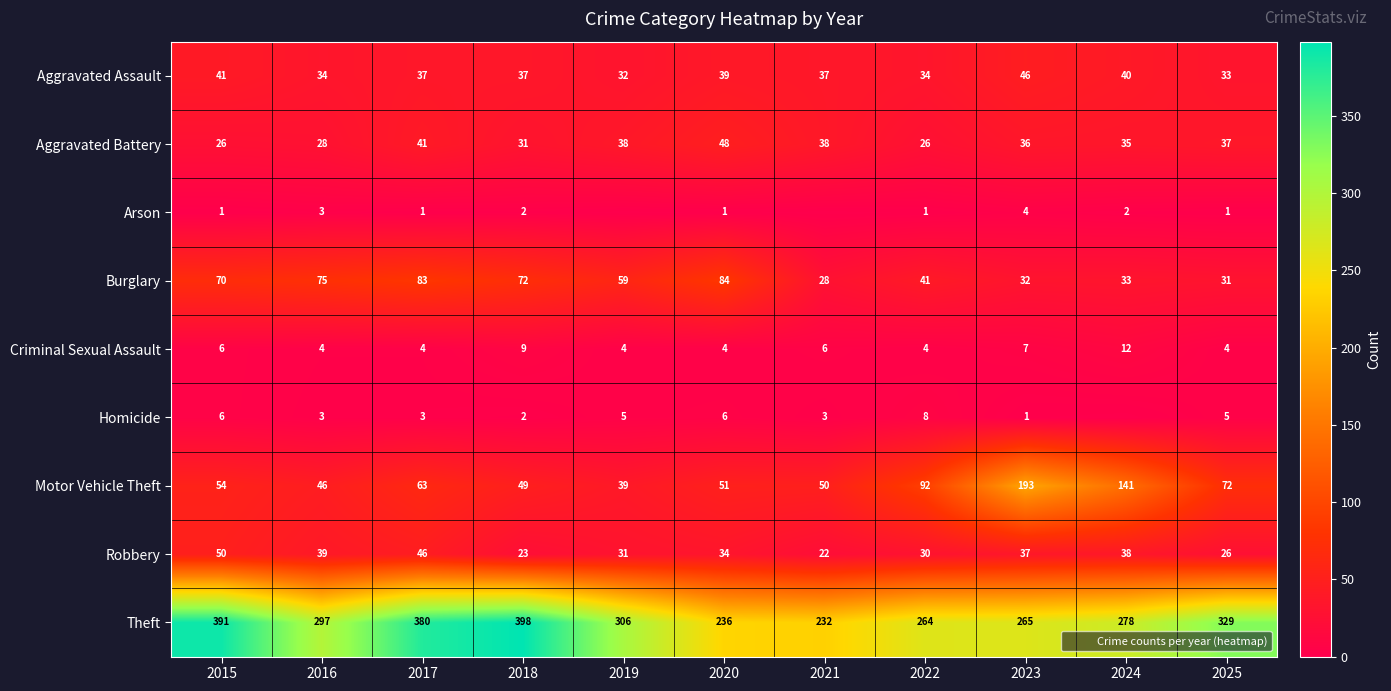

List the labels in order of Robbery value, smallest first.

2021, 2018, 2025, 2022, 2019, 2020, 2023, 2024, 2016, 2017, 2015